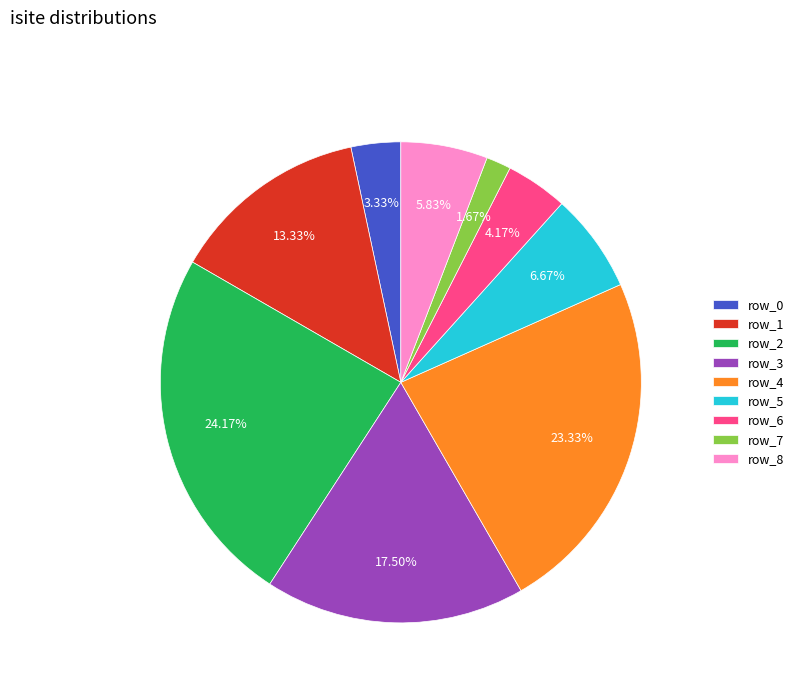

To the nearest percent, what is the combined percentage of row_0 and row_8?

9%